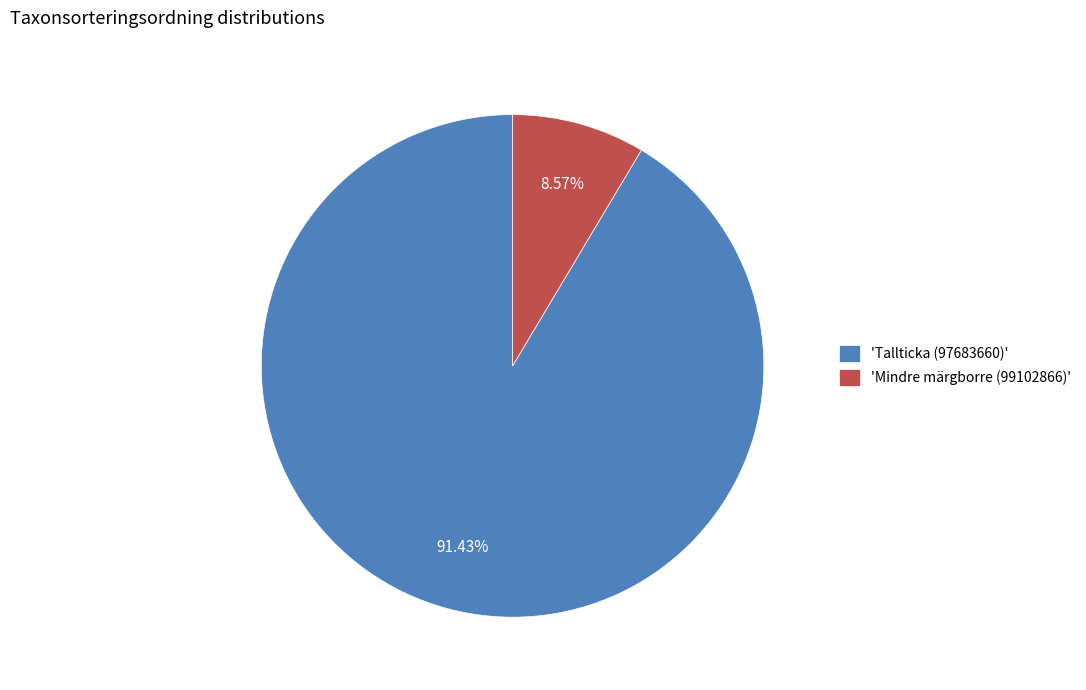

To the nearest percent, what is the average slice percentage?

50%